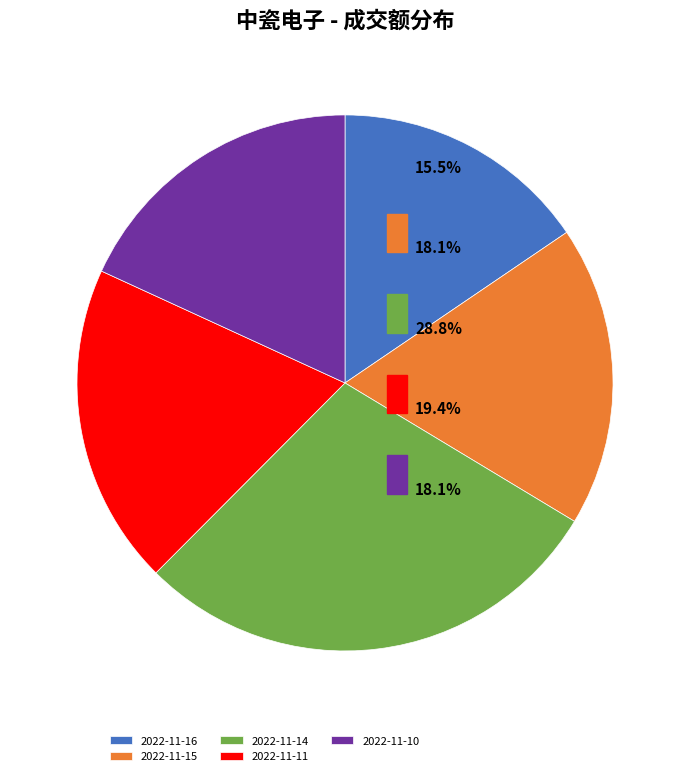

Approximately how many times larger is the value at 2022-11-10 compared to 2022-11-14?

0.6